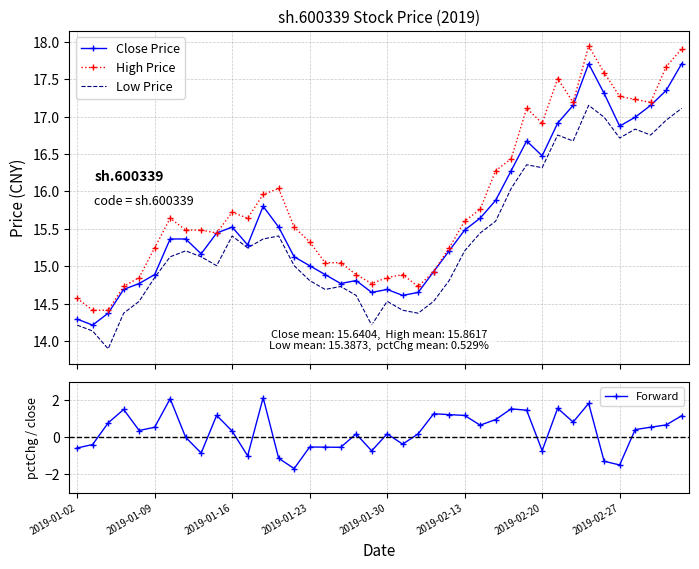

True or false: Close Price and High Price cross at least once.

False